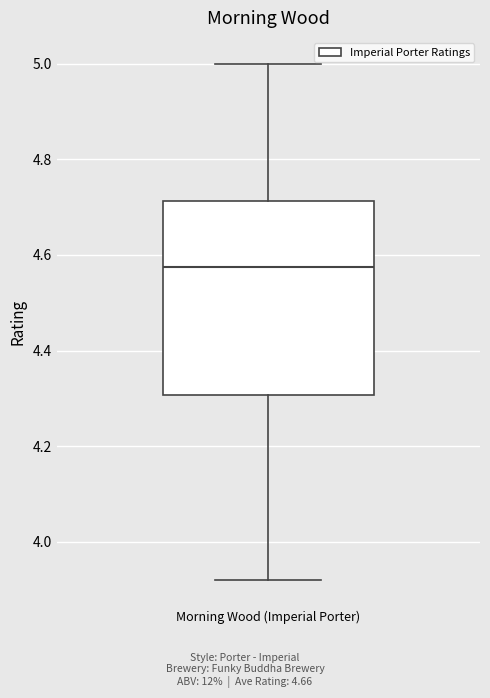

Read this box plot against the y-axis: the position of the median line, the range covered by the box, and the ends of both whiskers. The values are not printed on the chart, so give them approximately, as read against the axis.

median 4.58, box 4.30 to 4.72, whiskers 3.92 to 5.00